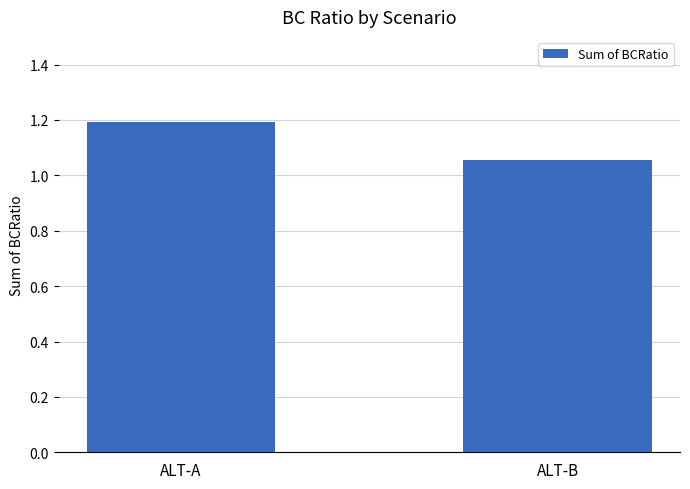

What is the difference between the maximum and minimum values?

0.1